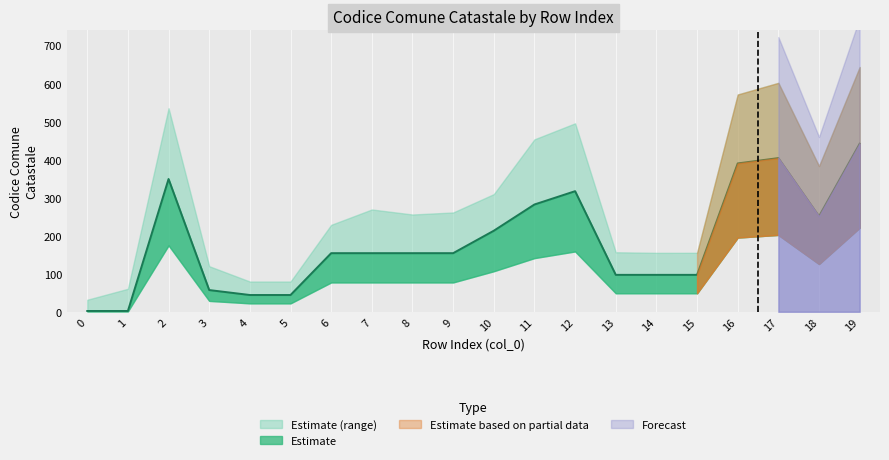

Reading left to right, extract all data points from this chart.

0=2	1=2	2=349	3=57	4=44	5=44	6=154	7=154	8=154	9=154	10=213	11=282	12=317	13=97	14=97	15=97	16=390	17=404	18=251	19=442